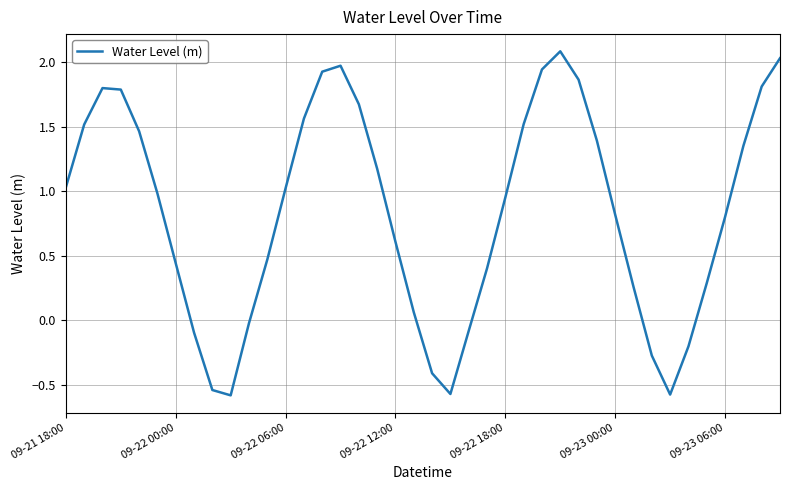

True or false: the data has more than 1 interior local peaks.

True